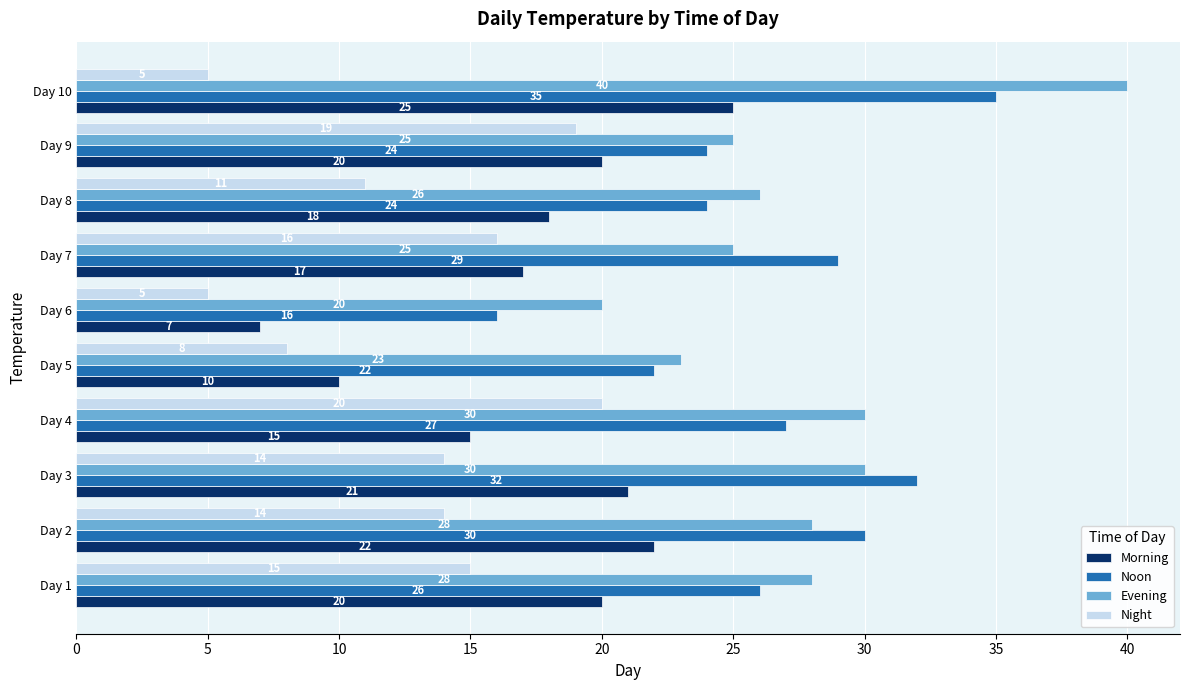

List the series in order of their peak value, lowest first.

Night, Morning, Noon, Evening